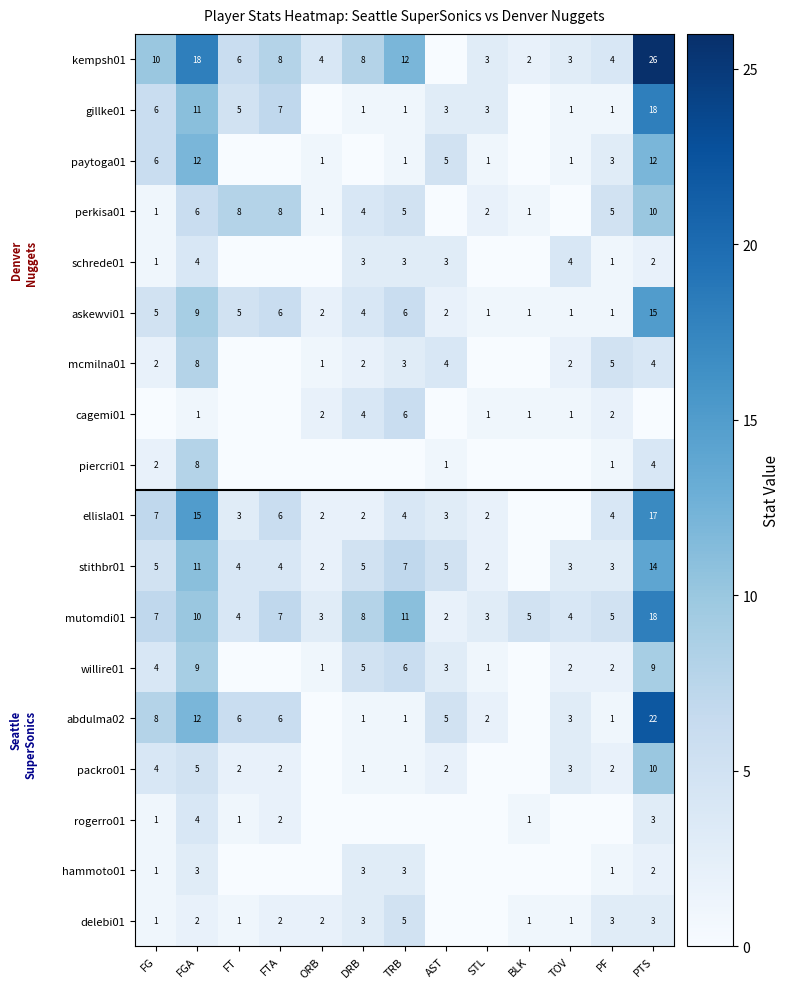

Where is askewvi01 nearest to the value 8?

FGA